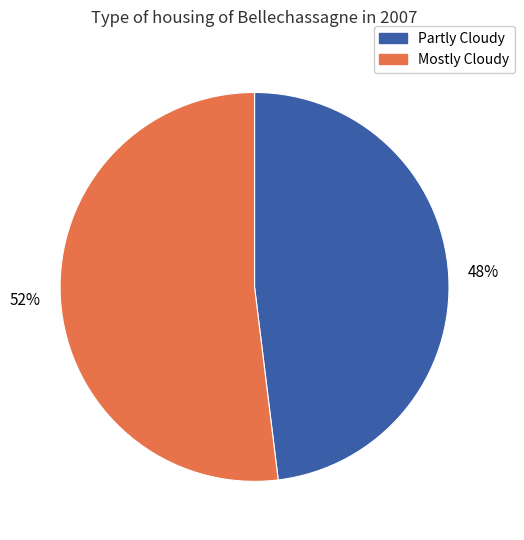

Rank the categories by value from highest to lowest.

Mostly Cloudy, Partly Cloudy